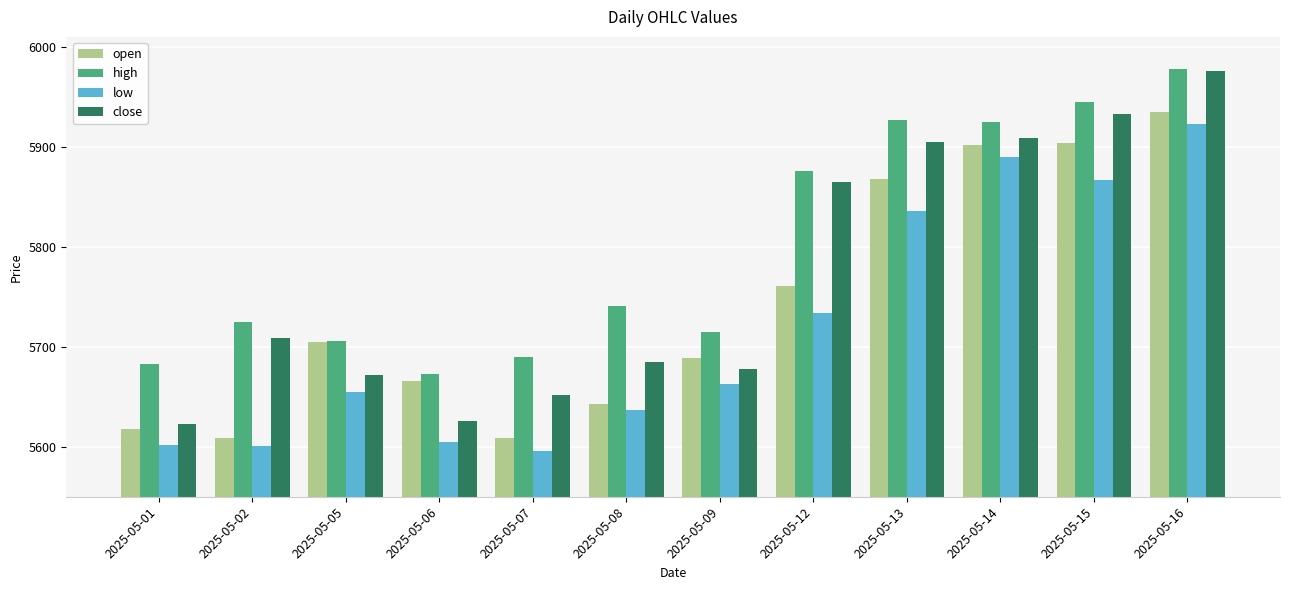

What is the sum of all open values?

68907.5